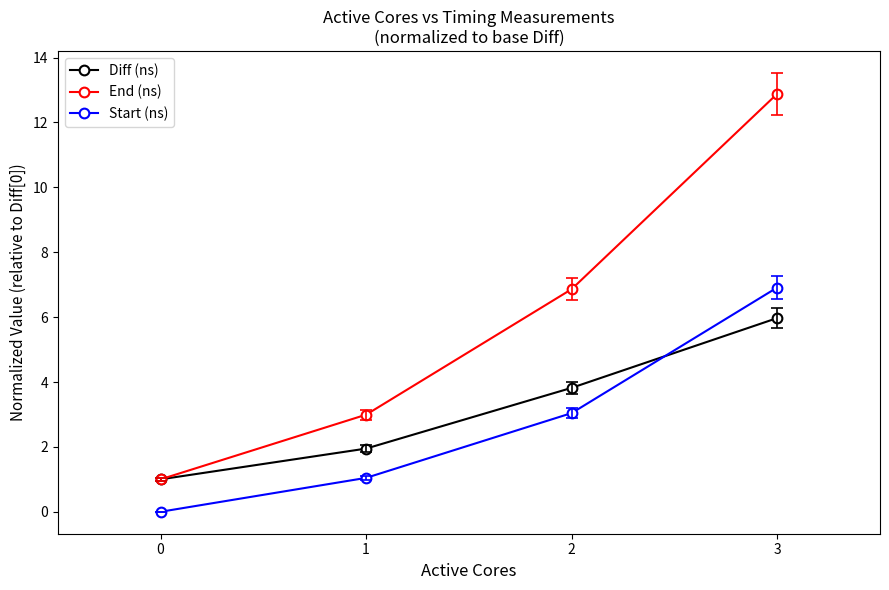

Rank the categories by Start (ns) value from lowest to highest.

0, 1, 2, 3